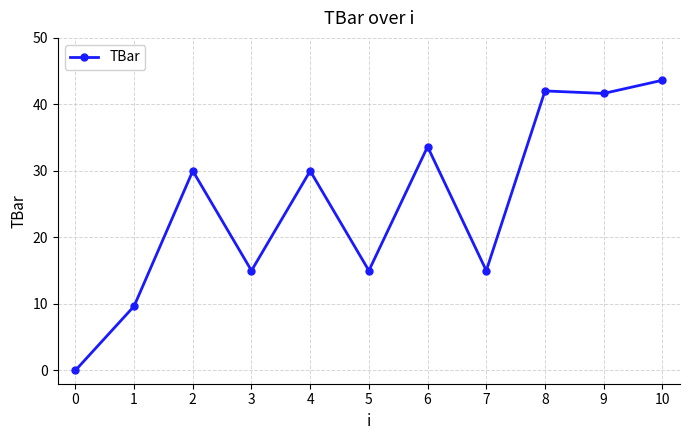

Read the value at 4.

30.0